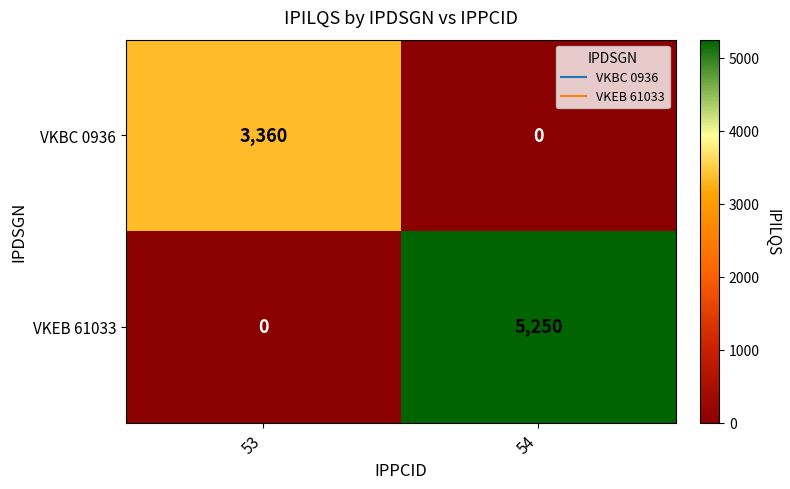

Is the value of VKBC 0936 at 53 greater than the value of VKEB 61033 at 53?

Yes